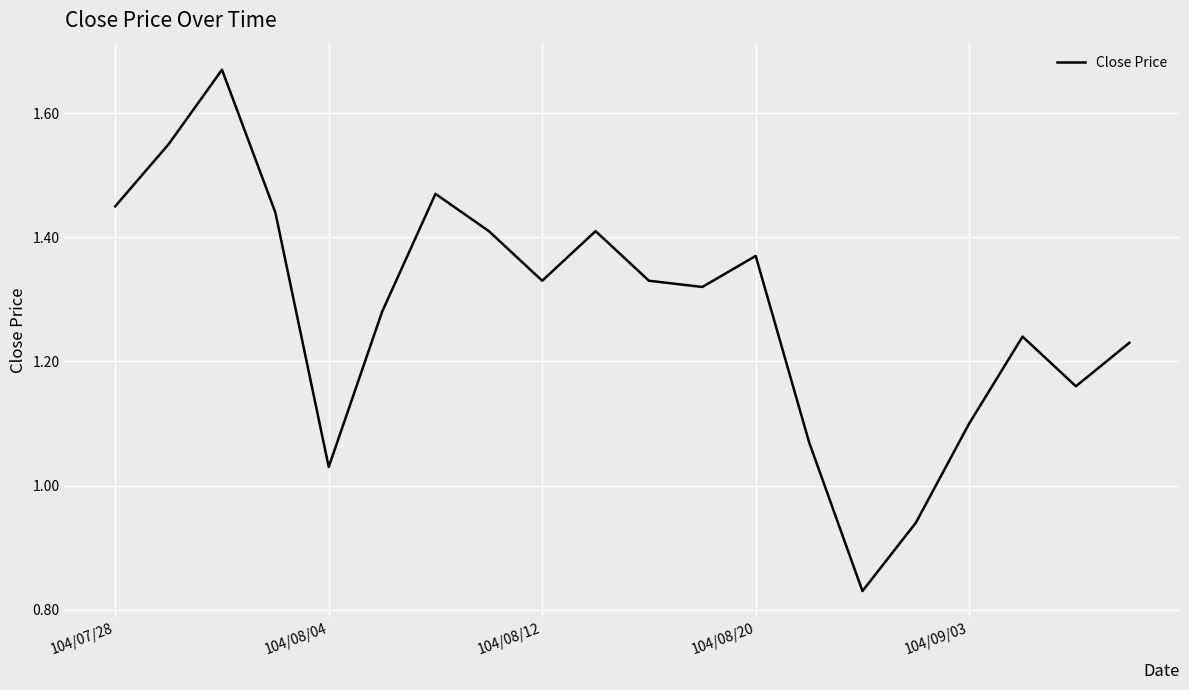

What is the difference between the second highest and second lowest values?

0.6